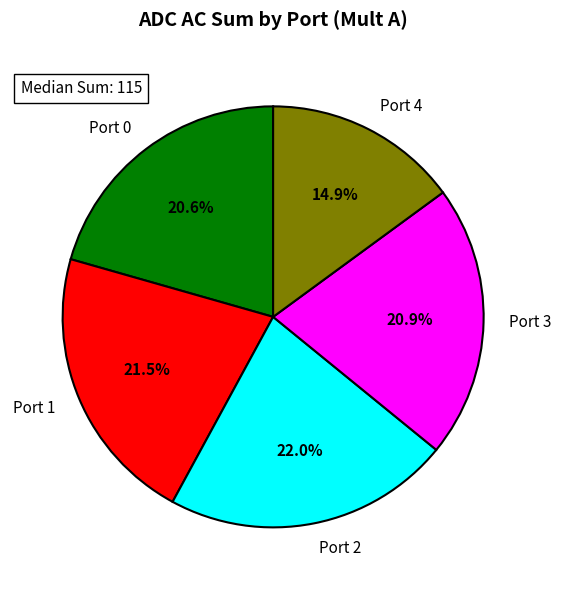

Which slice is the smallest?

Port 4